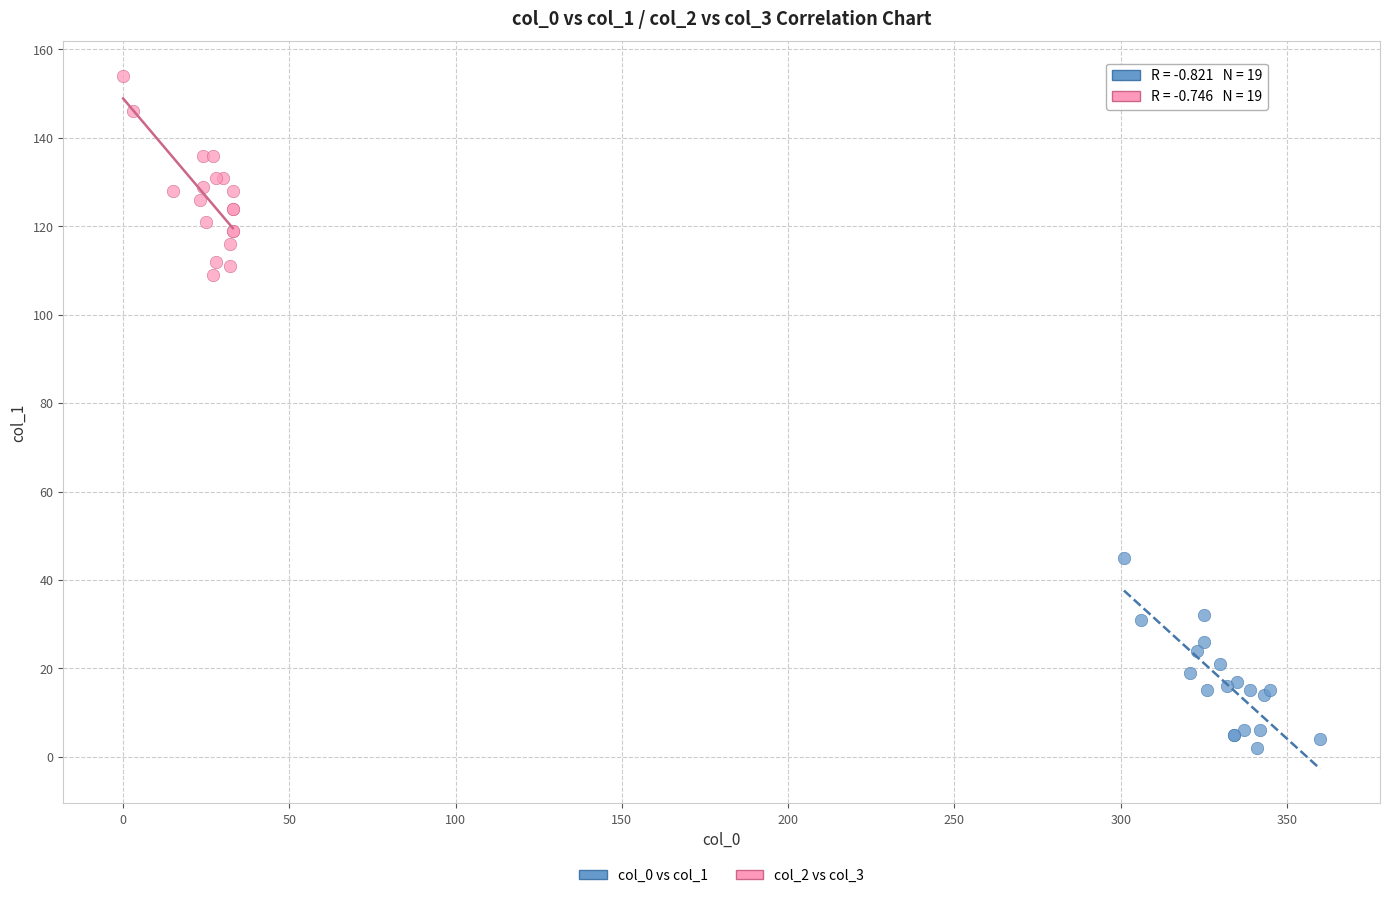

Which series reaches the minimum Y coordinate?

col_0 vs col_1